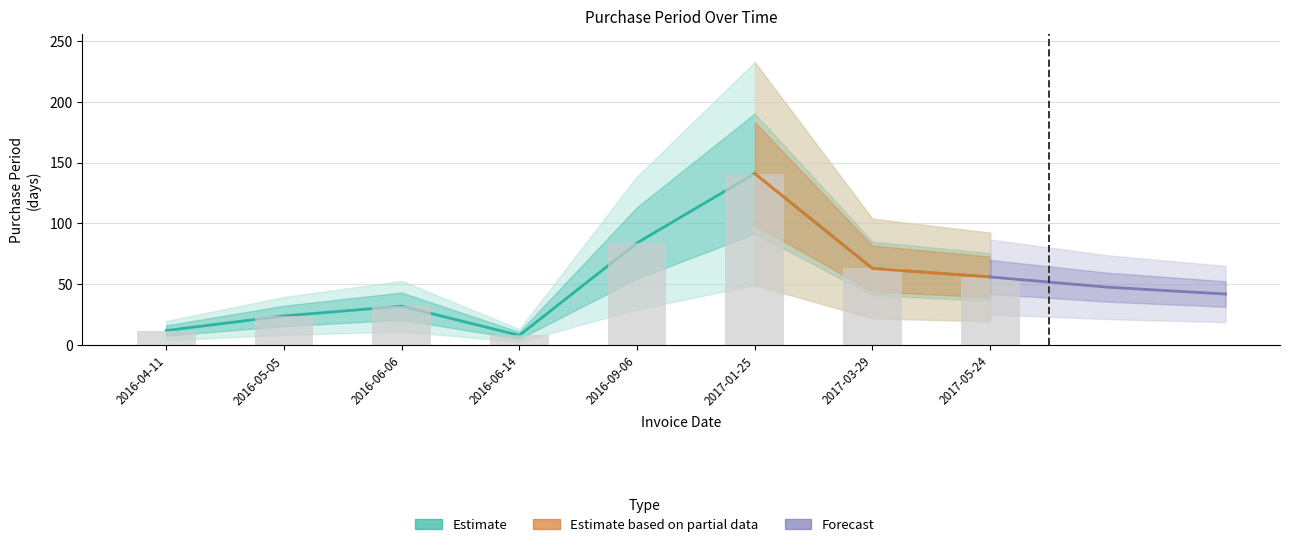

What is the smallest value displayed?

8